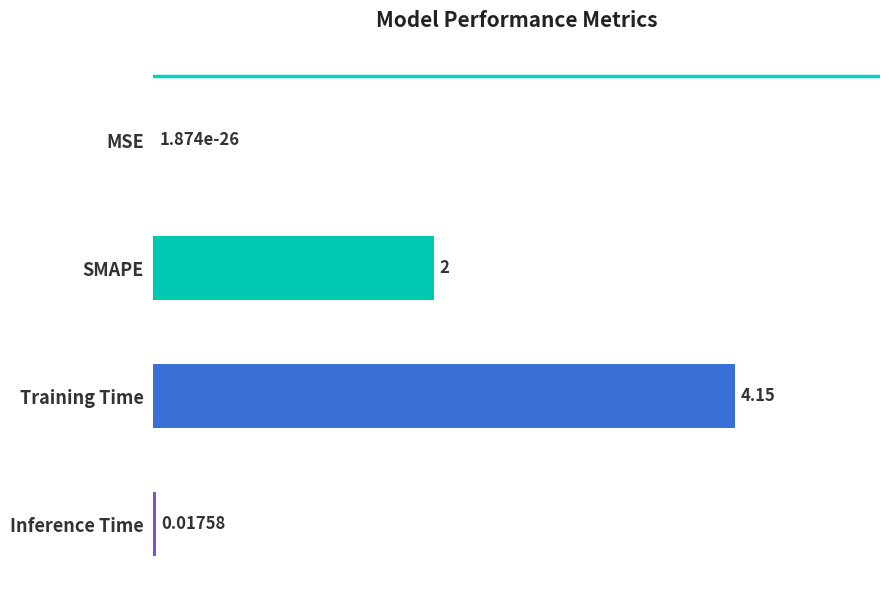

Where is the data nearest to the value 2?

SMAPE